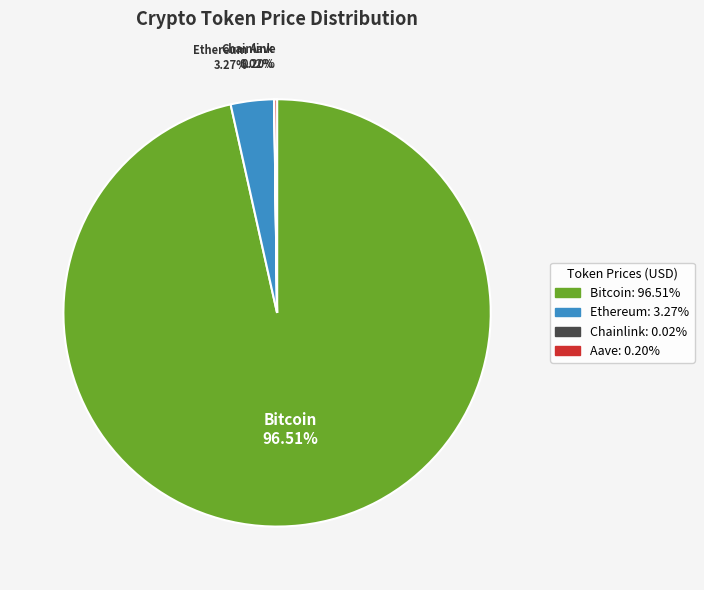

To the nearest percent, what is the average slice percentage?

25%